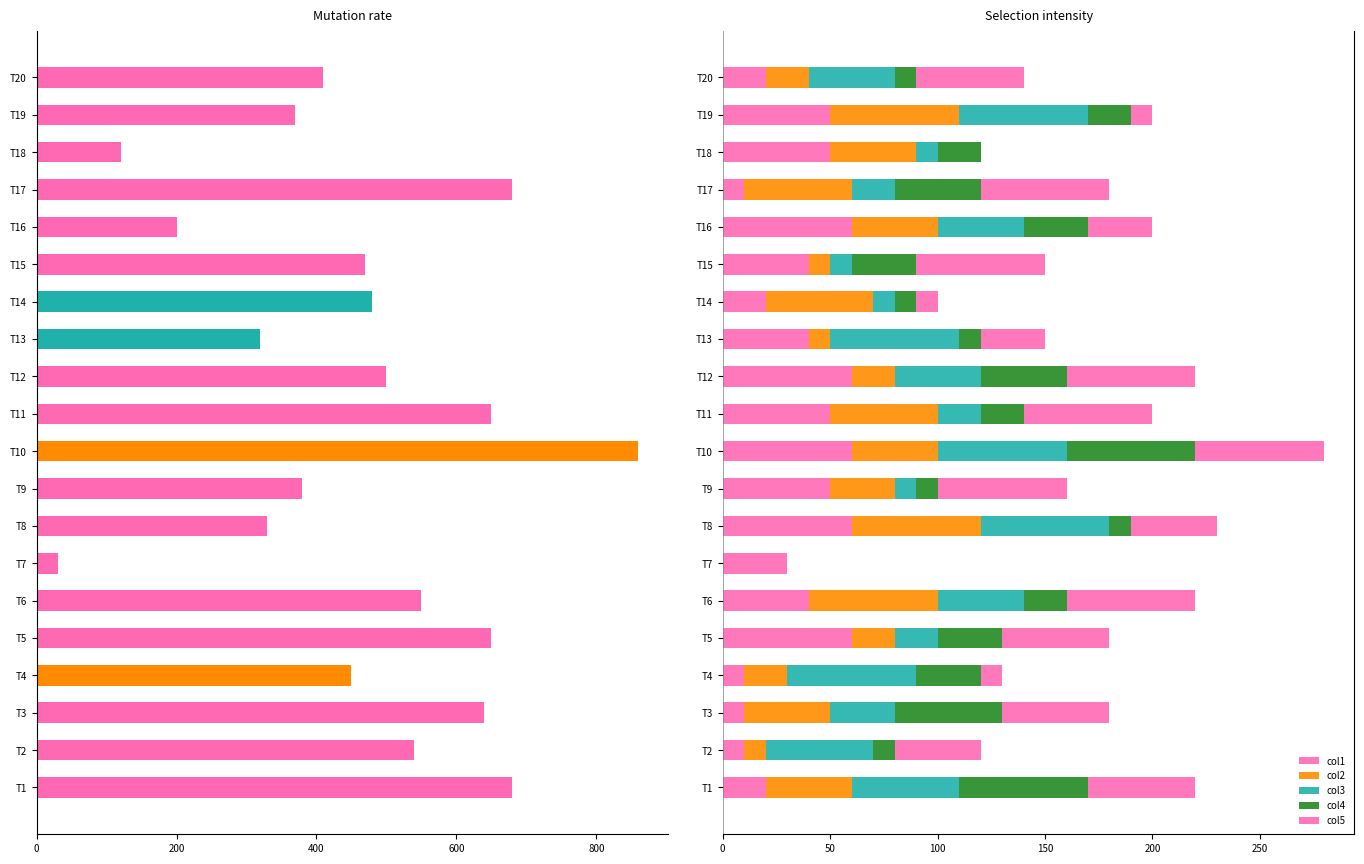

Is it true that col5 equals 43 at T13?

False